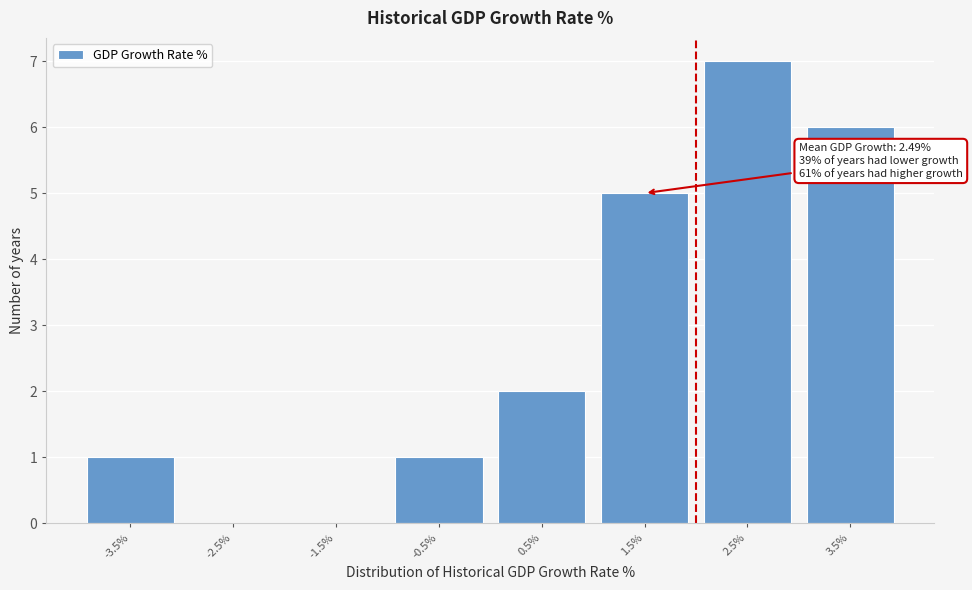

Reading left to right, list all the values displayed in this chart.

-3.5%=1	-2.5%=0	-1.5%=0	-0.5%=1	0.5%=2	1.5%=5	2.5%=7	3.5%=6